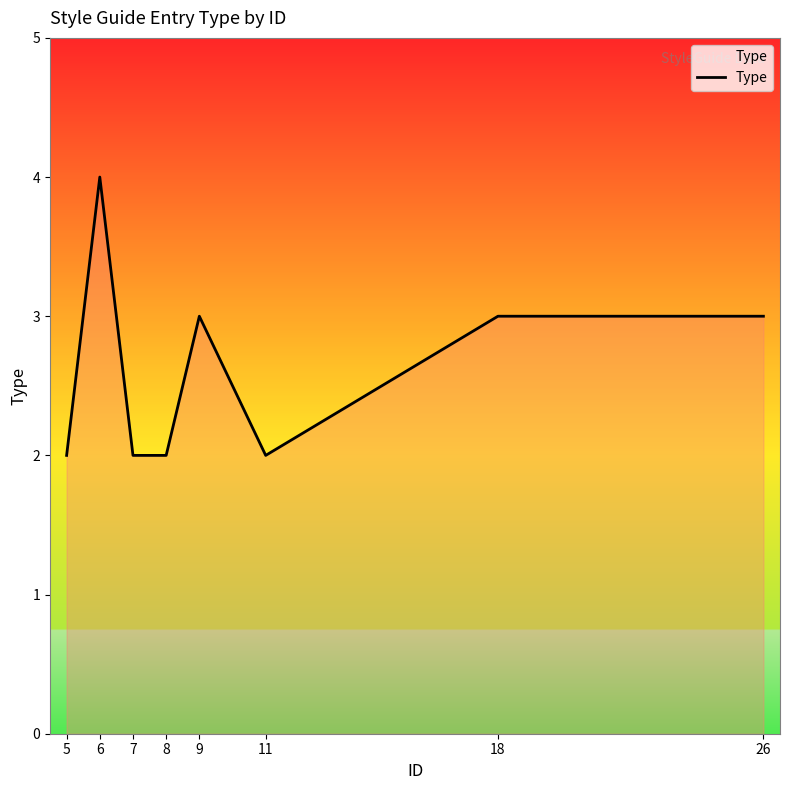

Reading left to right, what are all the values shown in this chart?

2	4	2	2	3	2	3	3